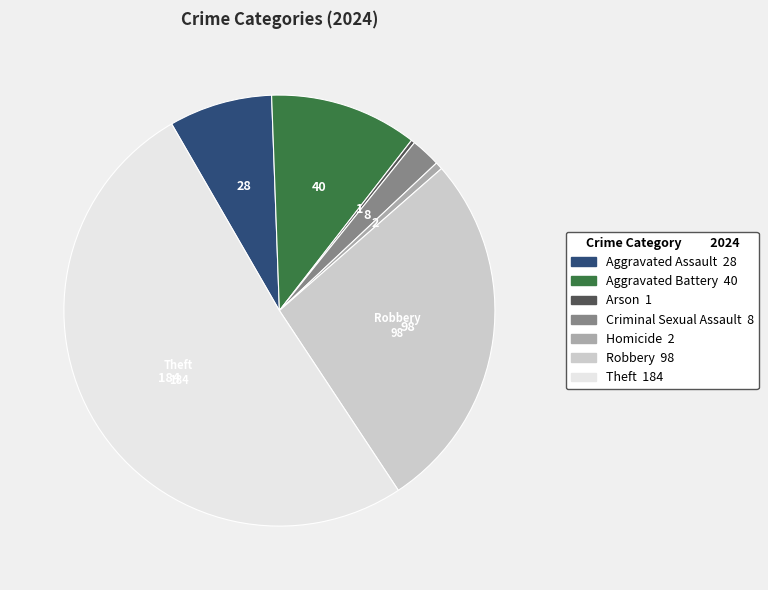

Is there any slice that represents more than half of the pie?

Yes